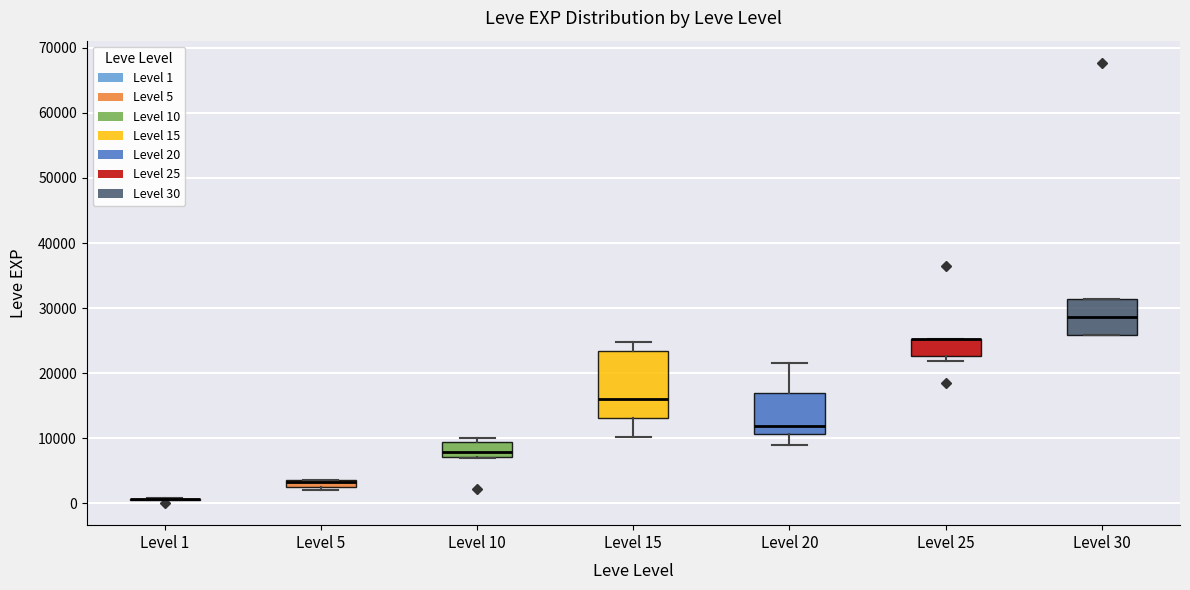

Which box is the tallest, from its lower edge to its upper edge?

Level 15